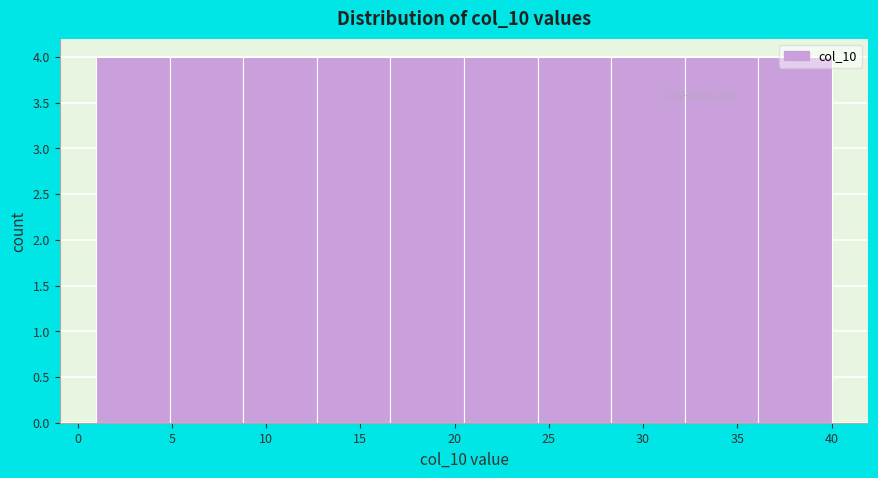

Reading left to right, list every bar in this chart as the range it spans on the x-axis followed by its height. Neither the bar edges nor the heights are printed on the chart, so give them approximately, as read against the axes.

1.0 to 4.9: 4
4.9 to 8.8: 4
8.8 to 12.7: 4
12.7 to 16.6: 4
16.6 to 20.5: 4
20.5 to 24.4: 4
24.4 to 28.3: 4
28.3 to 32.2: 4
32.2 to 36.1: 4
36.1 to 40.0: 4